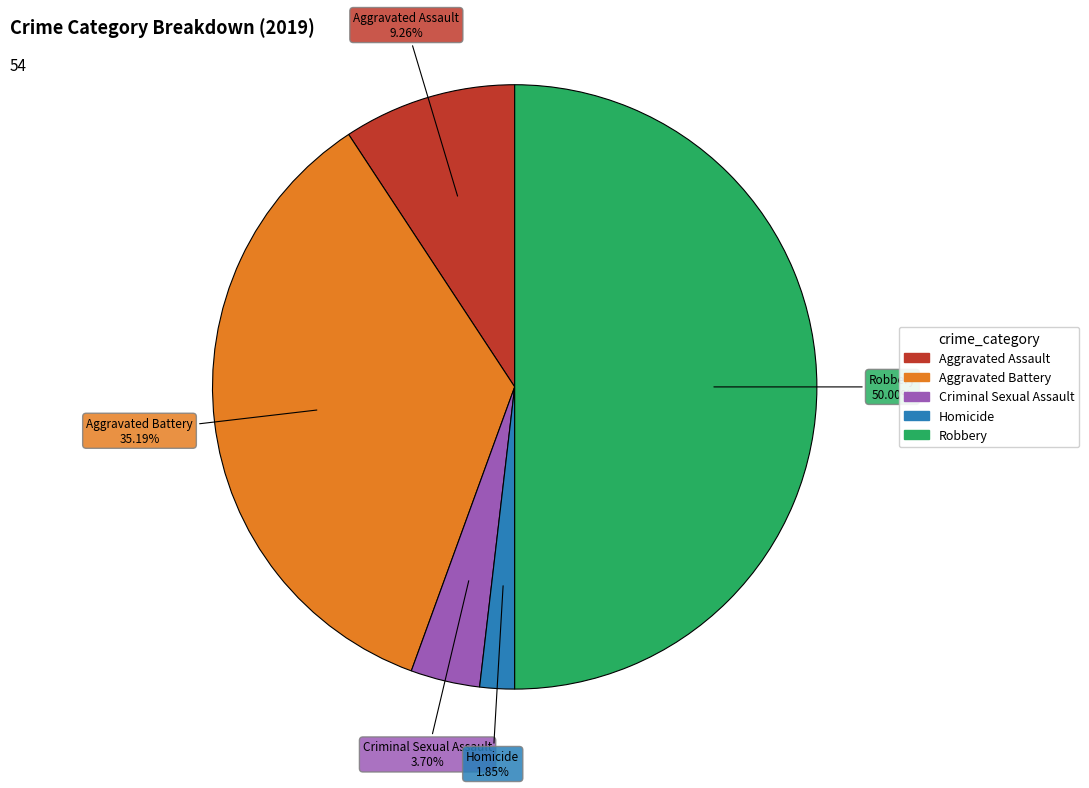

To the nearest percent, what is the difference between the largest and smallest slice percentages?

48%